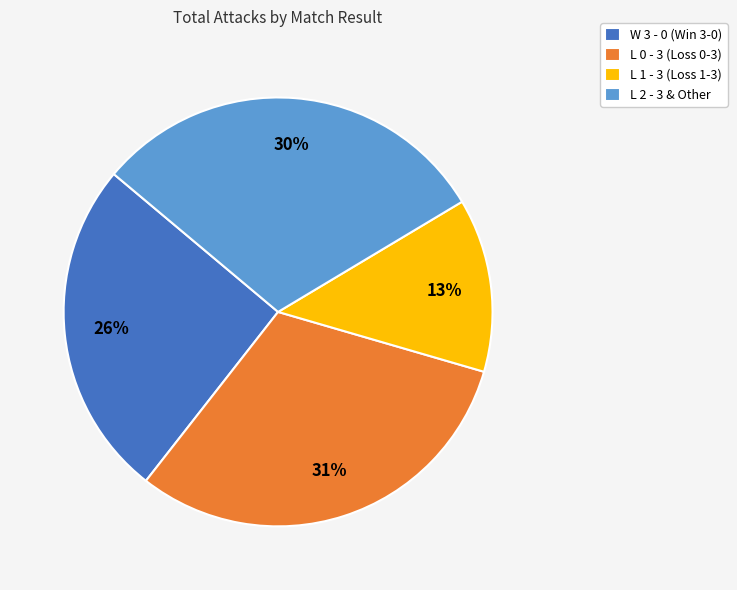

How many slices are in this pie chart?

4